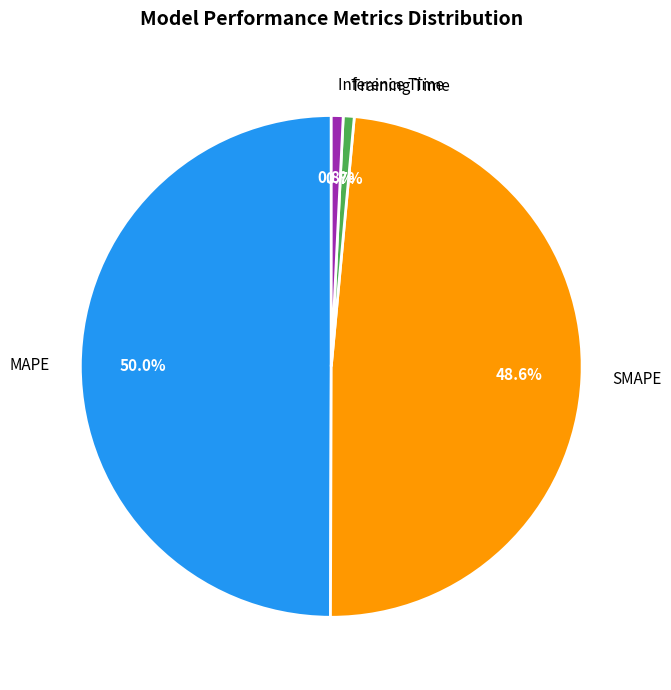

Which category has the biggest portion of the pie?

MAPE